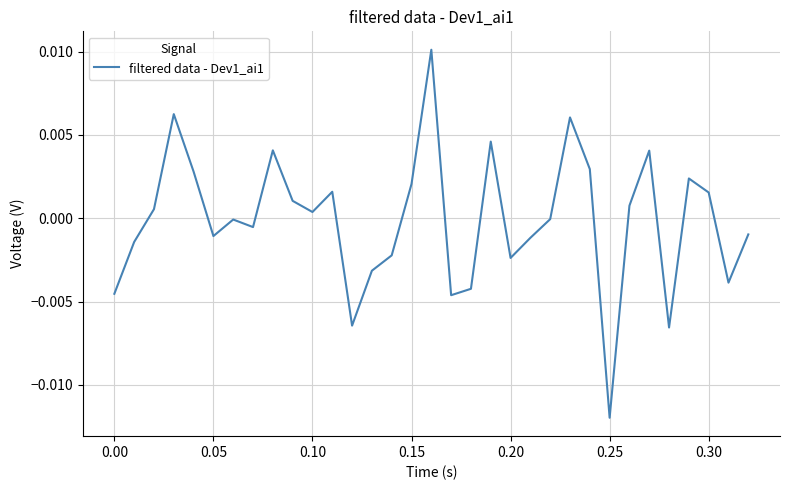

Does the chart have visible grid lines?

Yes